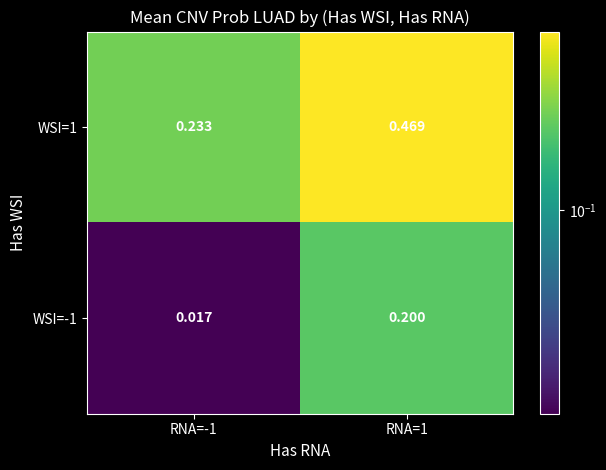

Is the value of WSI=-1 at RNA=-1 greater than the value of WSI=1 at RNA=1?

No